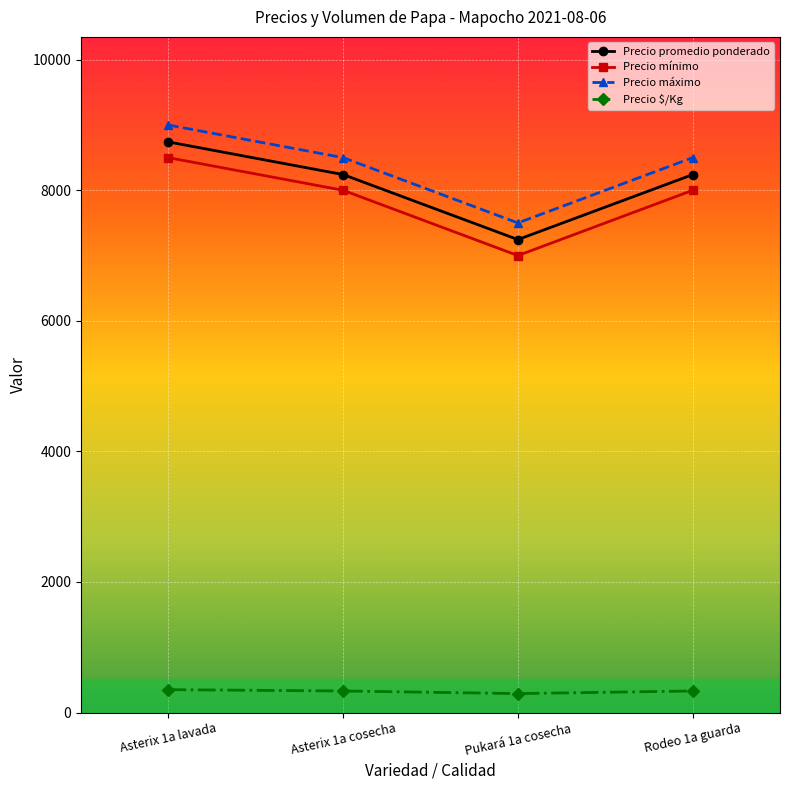

What is the sum of all Precio $/Kg values?

1300